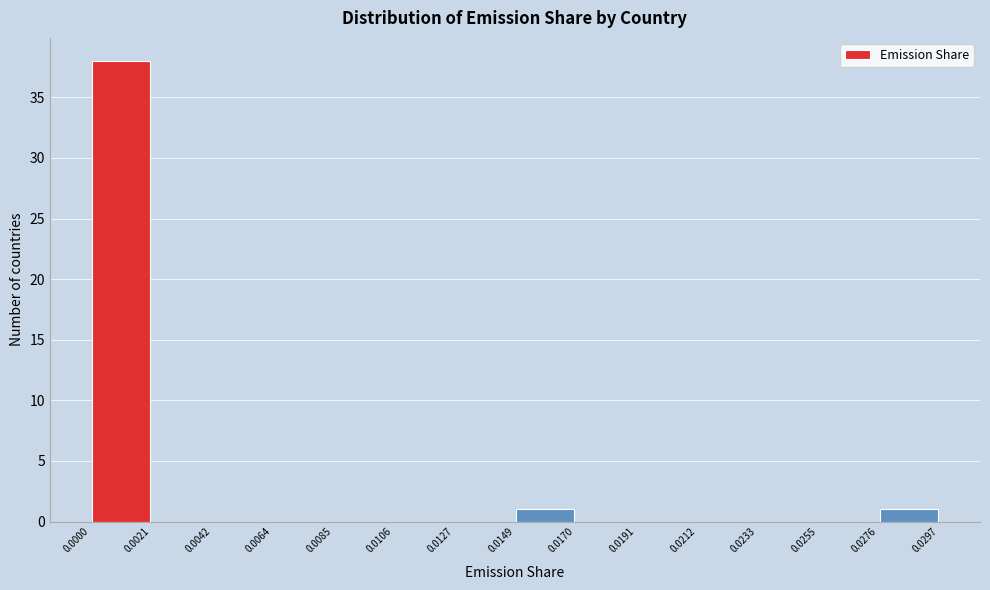

Reading left to right, transcribe this chart: for each bar, give the range it covers on the x-axis and its height. The values are not printed on the chart, so give them approximately, as read against the axis.

0.0000 to 0.0021: 38
0.0021 to 0.0042: 0
0.0042 to 0.0064: 0
0.0064 to 0.0085: 0
0.0085 to 0.0106: 0
0.0106 to 0.0127: 0
0.0127 to 0.0149: 0
0.0149 to 0.0170: 1
0.0170 to 0.0191: 0
0.0191 to 0.0212: 0
0.0212 to 0.0233: 0
0.0233 to 0.0255: 0
0.0255 to 0.0276: 0
0.0276 to 0.0297: 1